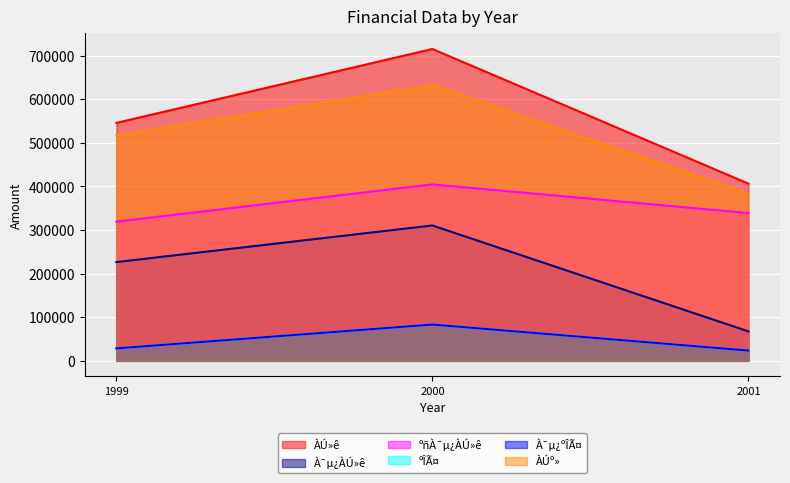

How many distinct data groups are displayed?

6